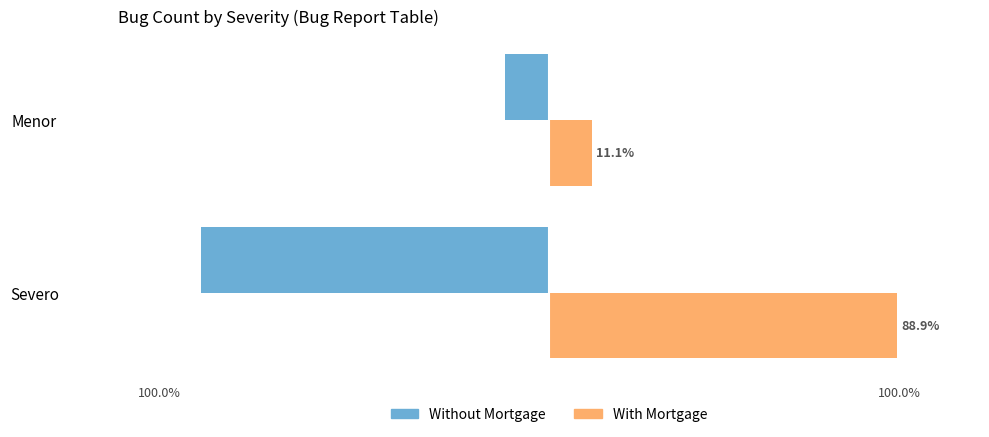

List the series in order of their overall mean, lowest first.

Without Mortgage, With Mortgage